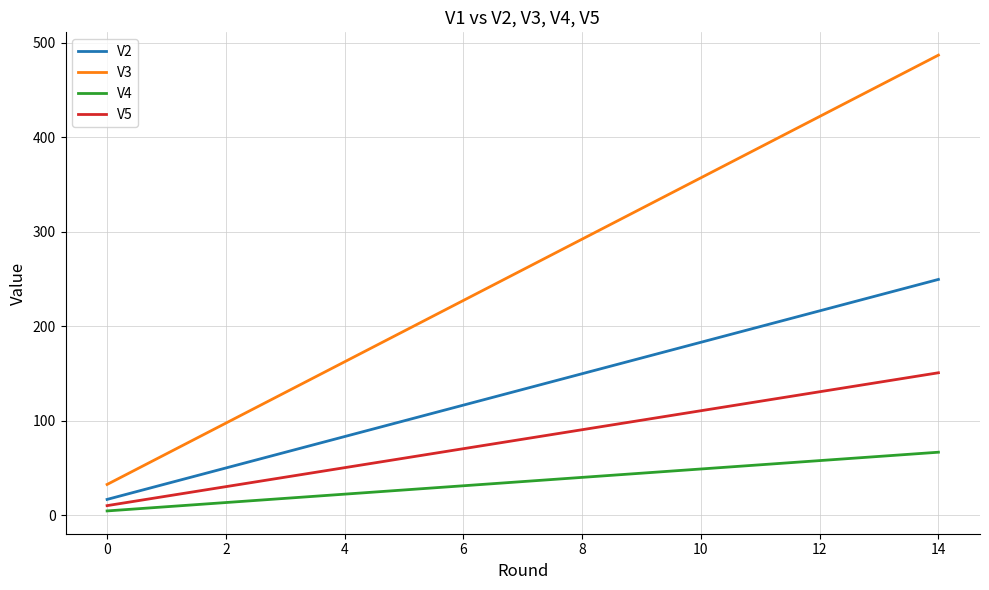

What is the difference between the maximum and minimum values in the V5 series?

140.7